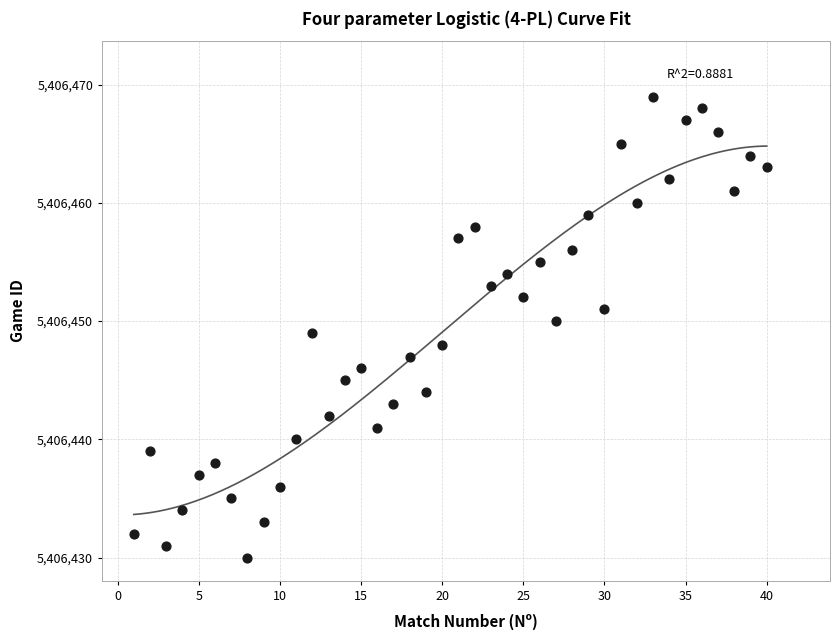

What is the range of Y values (max minus min)?

39